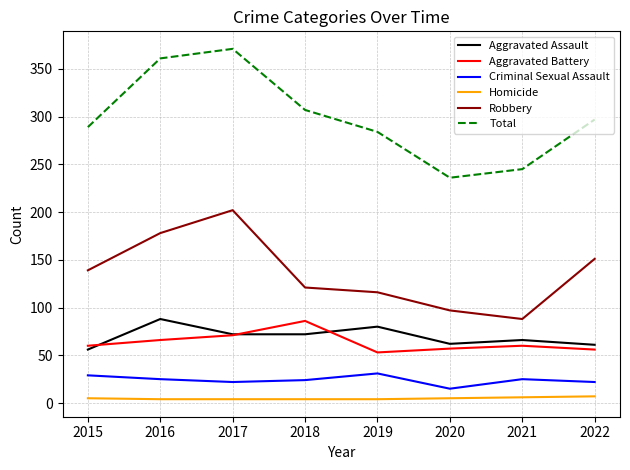

Is it true that Aggravated Battery equals 83 at 2015?

False